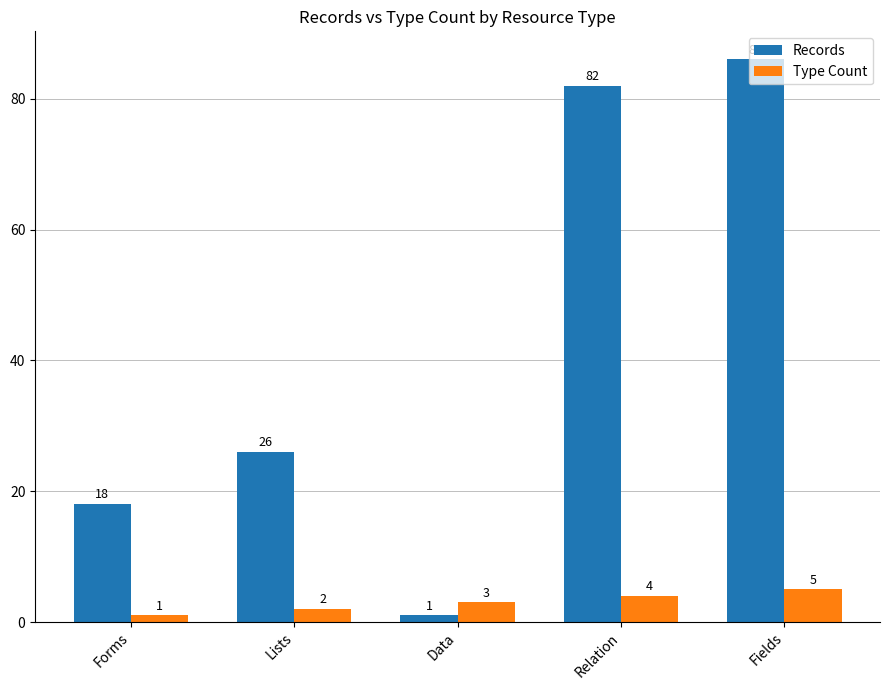

What is the smallest value displayed?

1